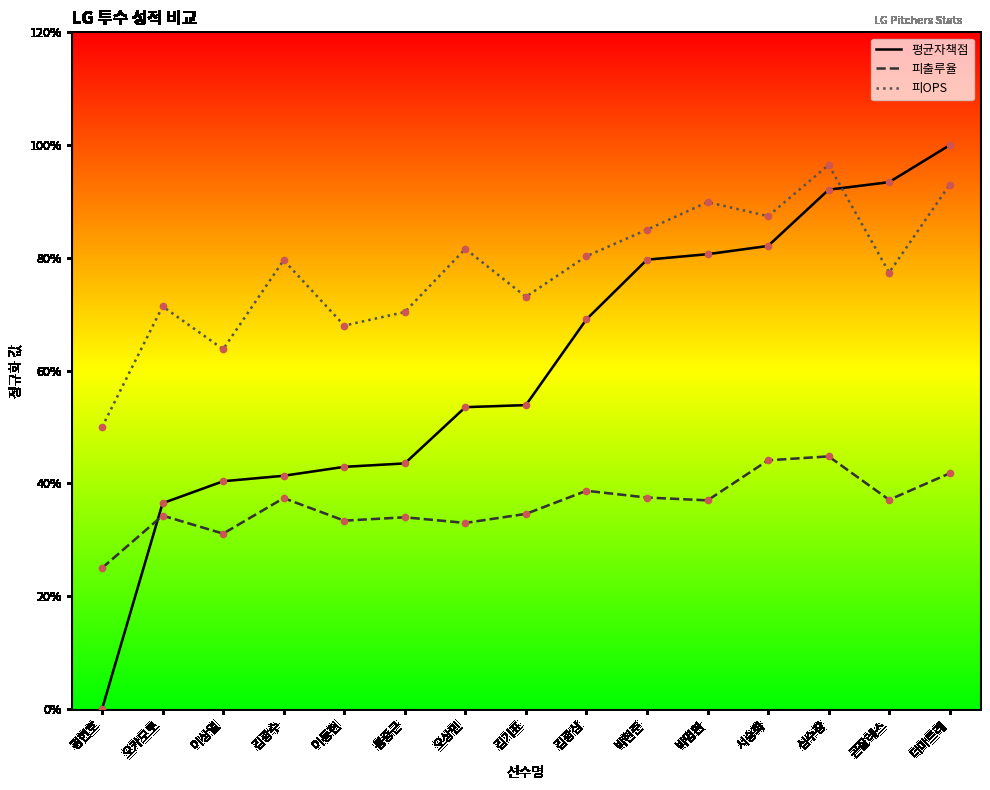

What are all the series names shown in the legend?

평균자책점, 피출루율, 피OPS